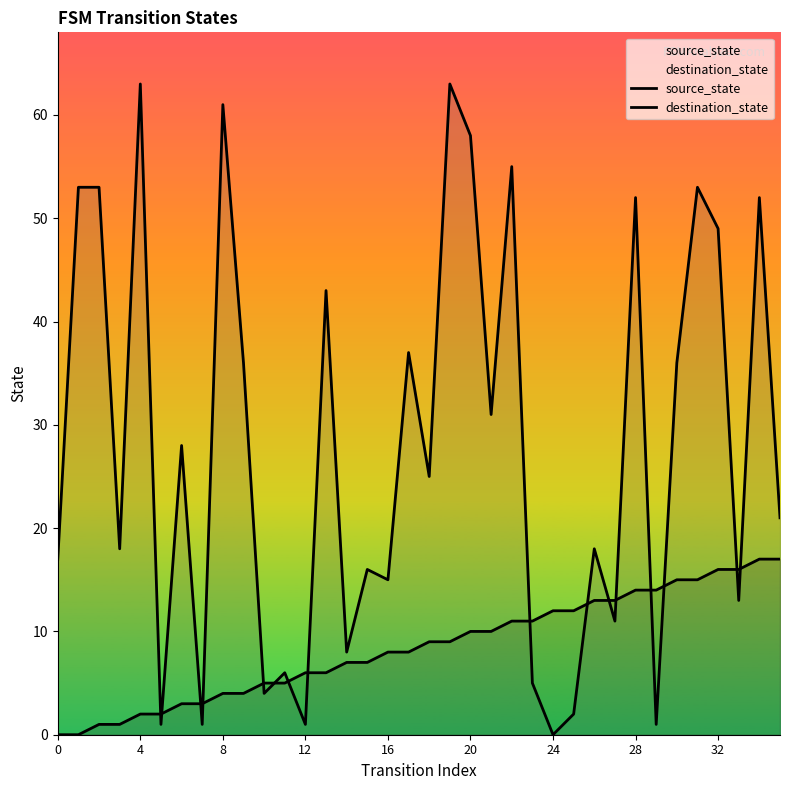

Reading right to left, list all the values displayed in this chart.

source_state: 17	17	16	16	15	15	14	14	13	13	12	12	11	11	10	10	9	9	8	8	7	7	6	6	5	5	4	4	3	3	2	2	1	1	0	0
destination_state: 21	52	13	49	53	36	1	52	11	18	2	0	5	55	31	58	63	25	37	15	16	8	43	1	6	4	36	61	1	28	1	63	18	53	53	17